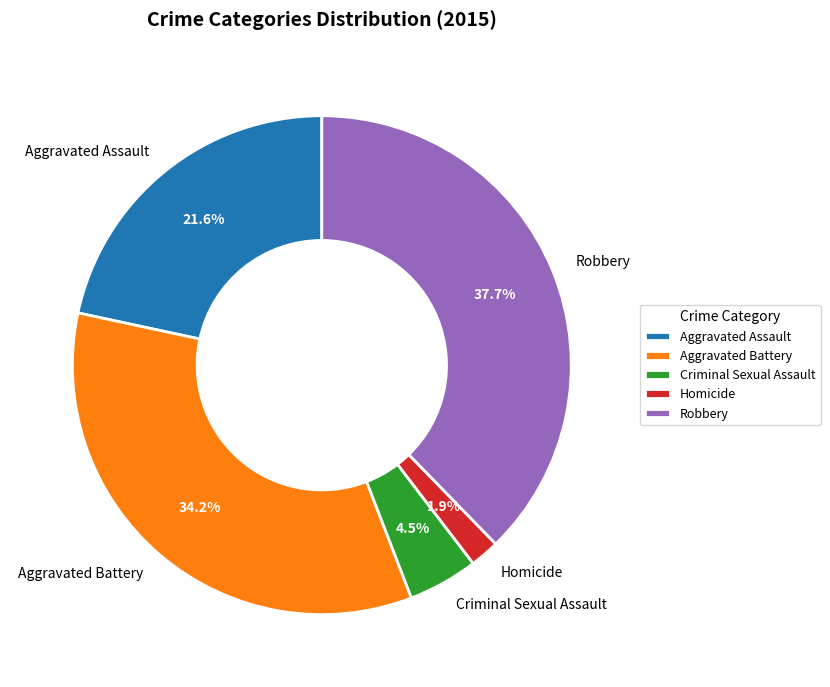

Rank the categories by value from highest to lowest.

Robbery, Aggravated Battery, Aggravated Assault, Criminal Sexual Assault, Homicide